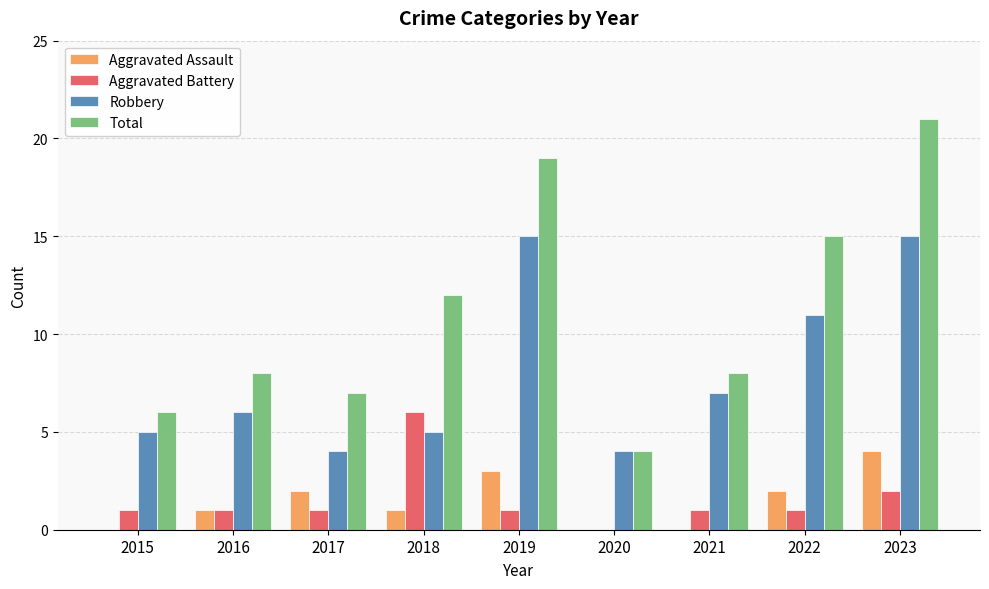

Is it true that Total equals 6 at 2015?

True